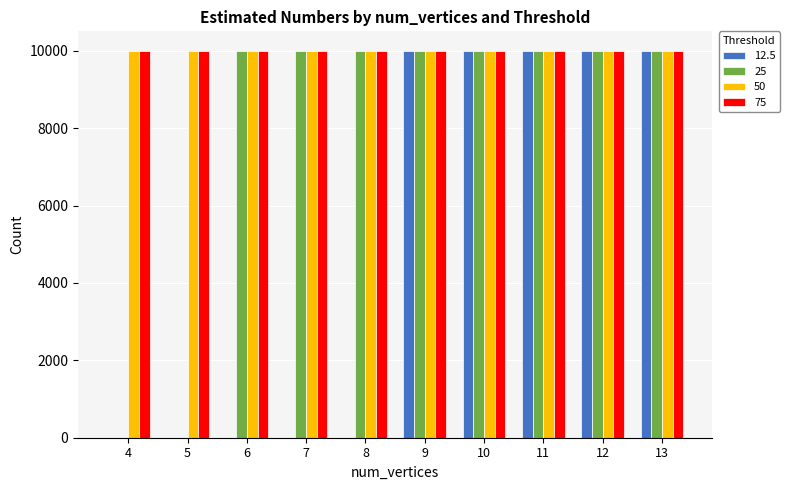

What is the difference between the 25 values at 10 and 4?

9999